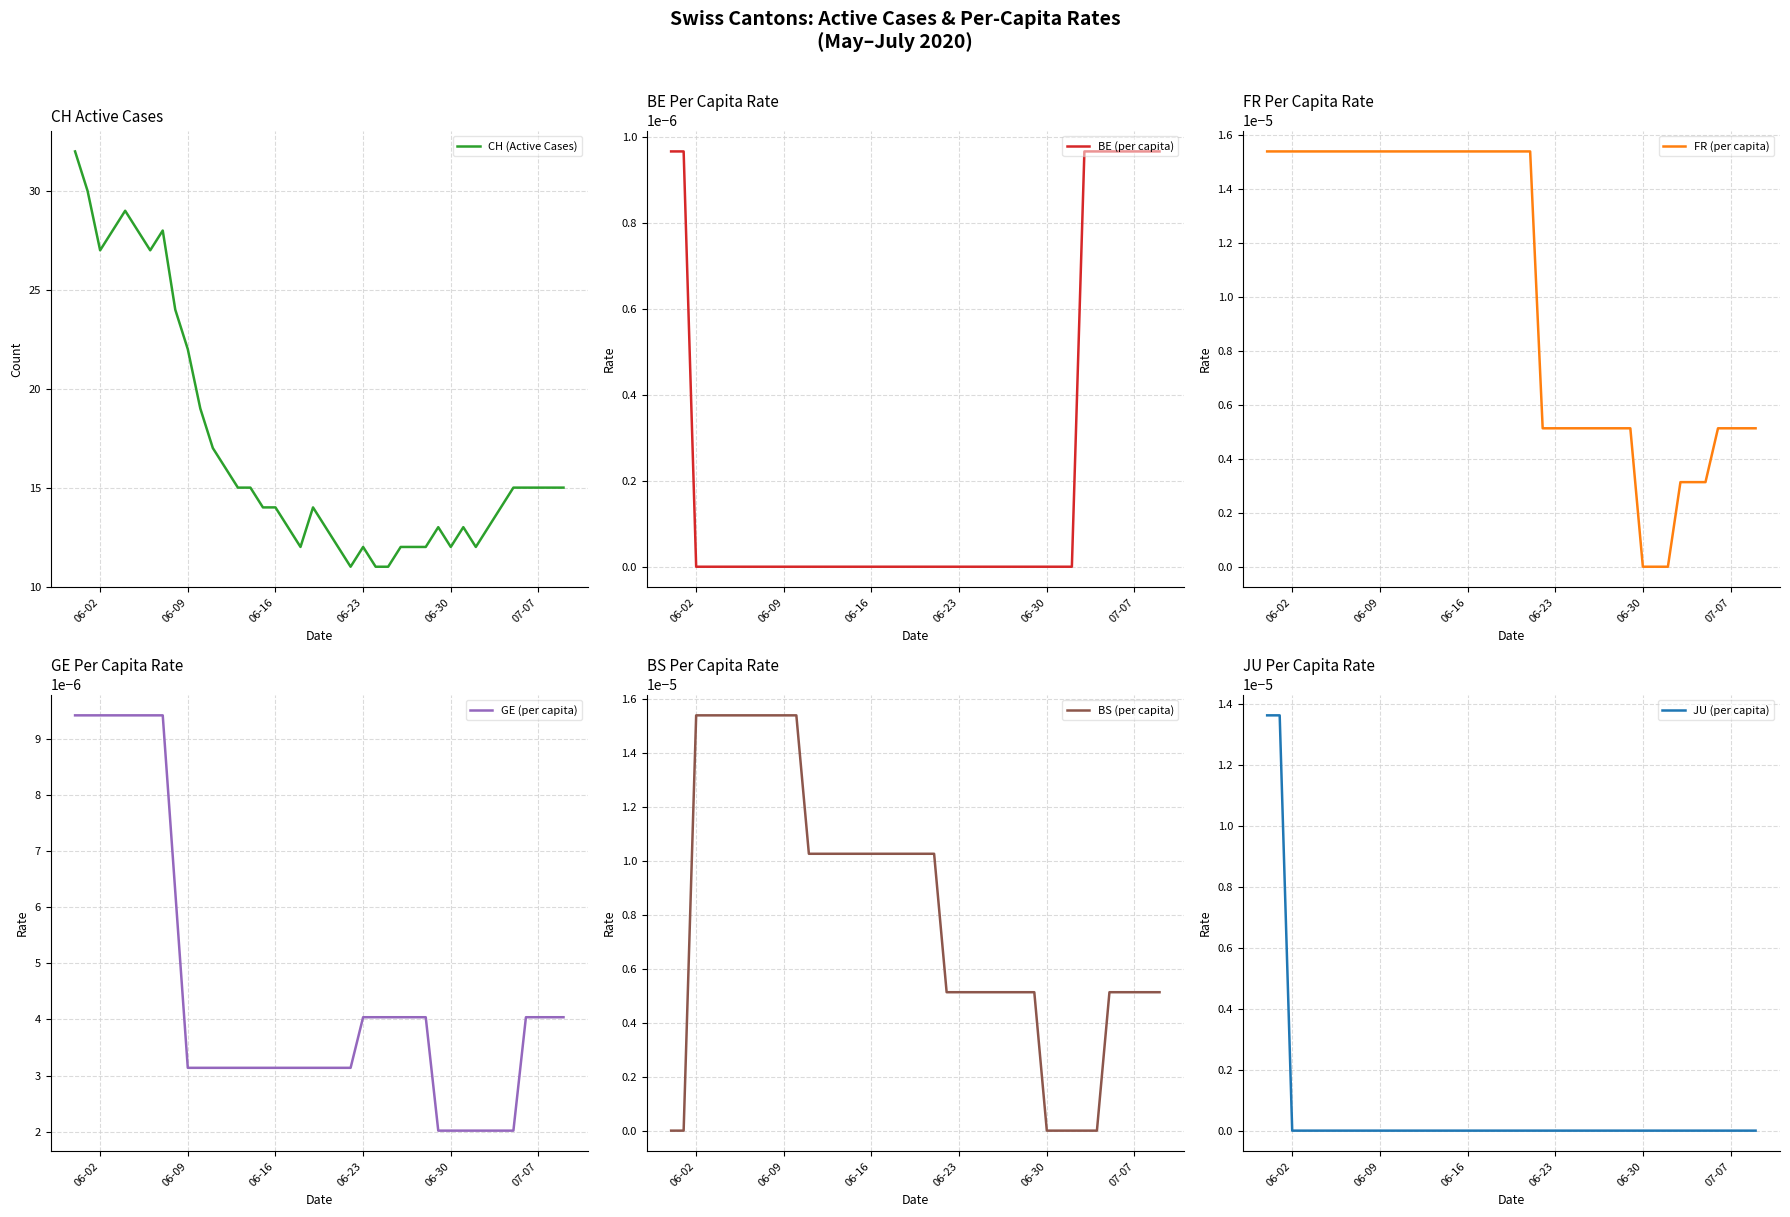

At which label is CH (Active Cases) closest to 21?

06-09